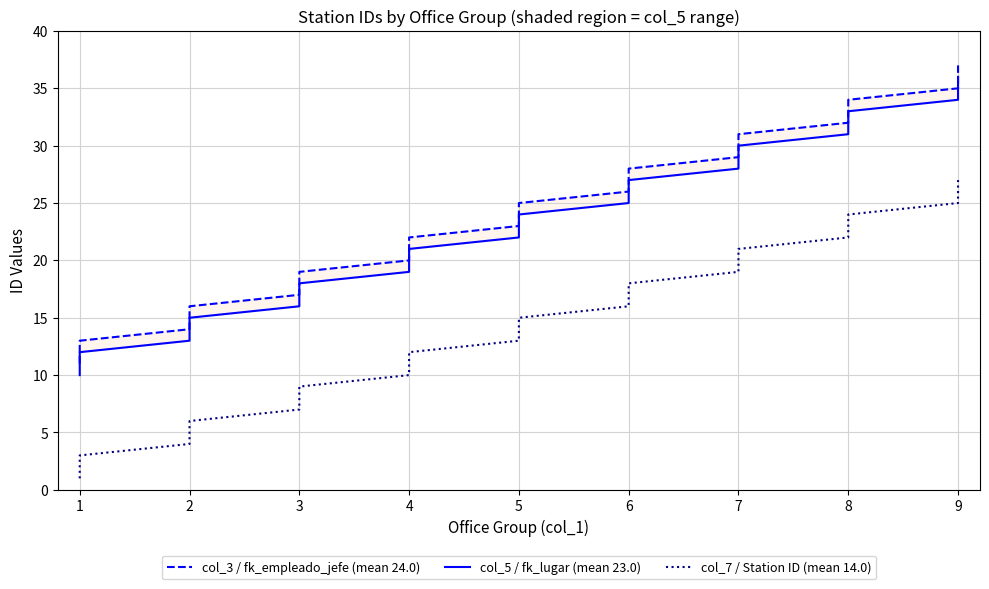

How many categories are shown in the chart?

27